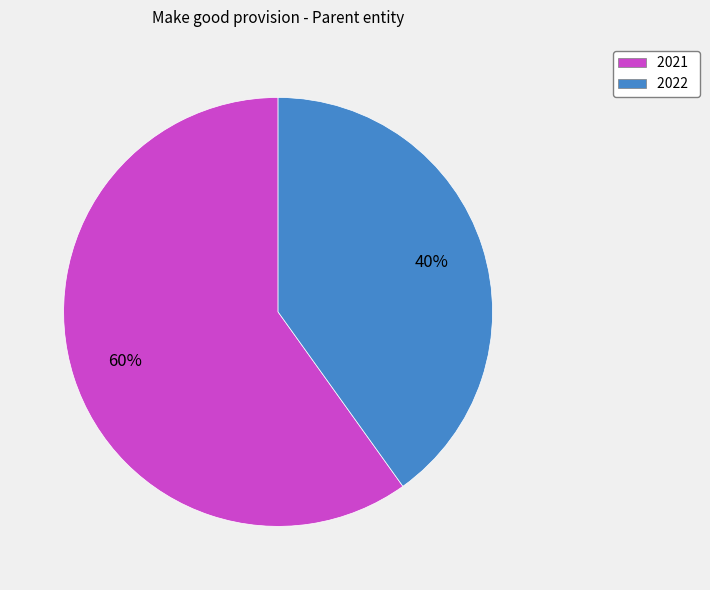

How many segments does this pie chart have?

2